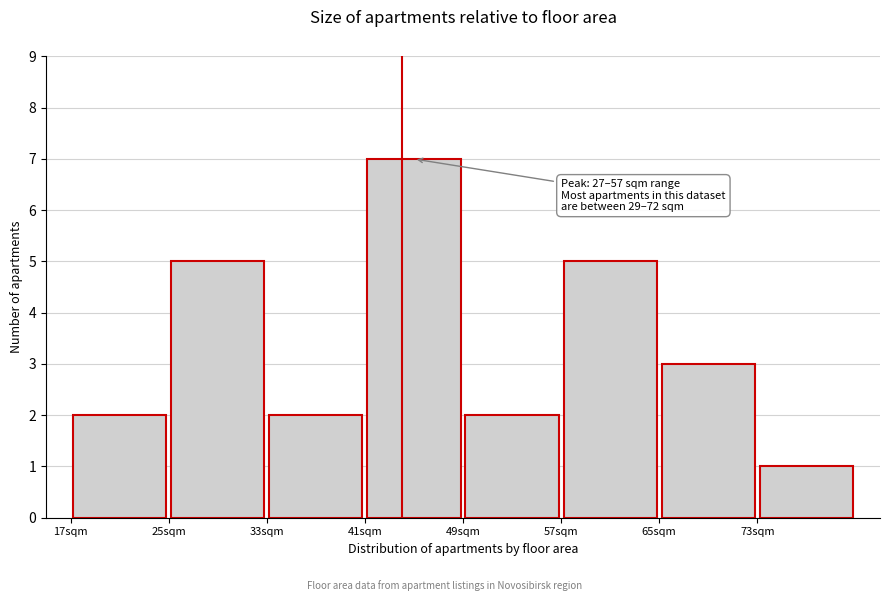

Over which range of the x-axis is the bar tallest?

41 to 49